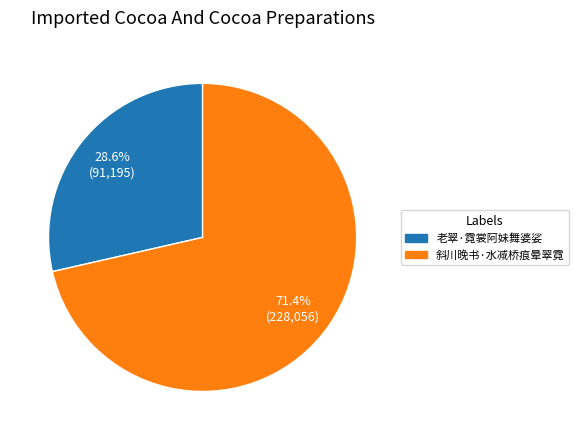

How much of the chart is everything except 老翠·霓裳阿妹舞婆娑?

71.4%